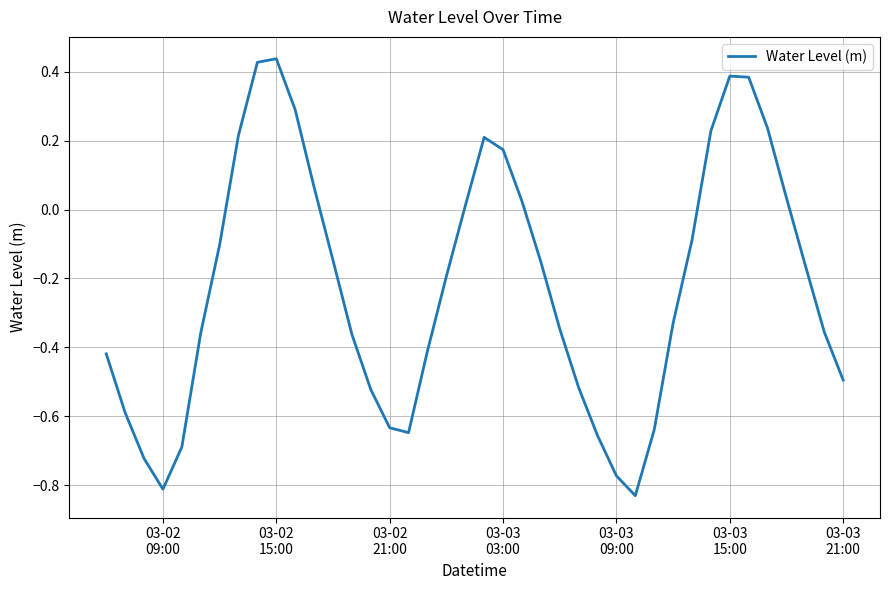

What is the difference between the maximum and minimum values?

1.3